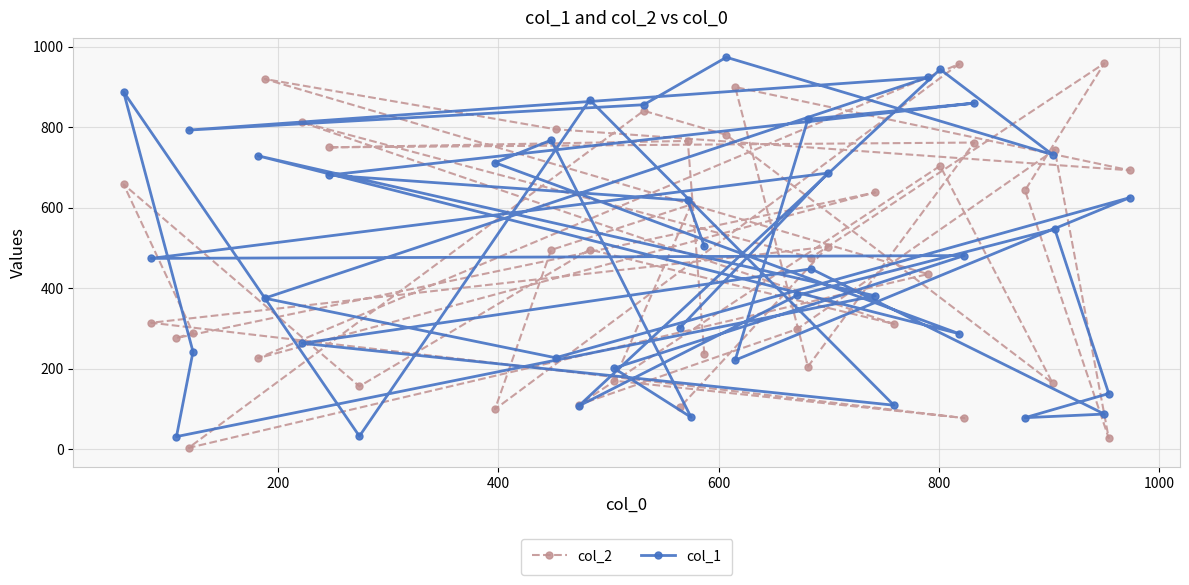

What is the difference between the maximum and minimum values in the col_2 series?

956